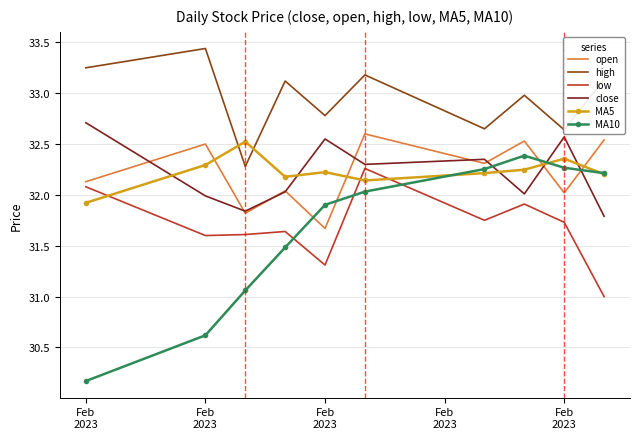

What is the minimum value for low?

31.0